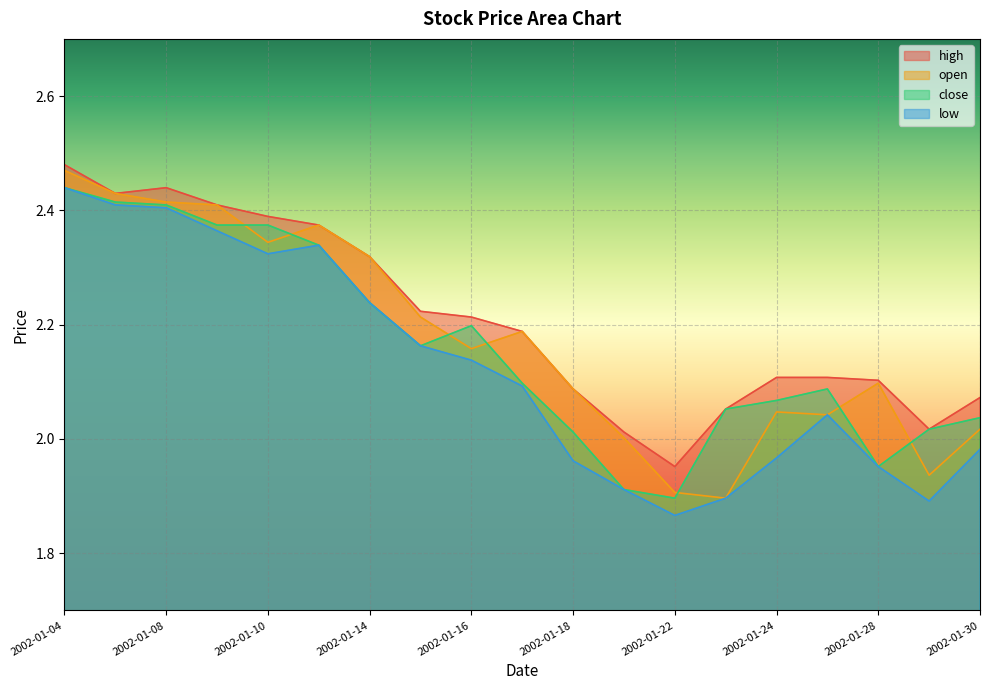

At which category is the sum across all series the highest?

2002-01-04